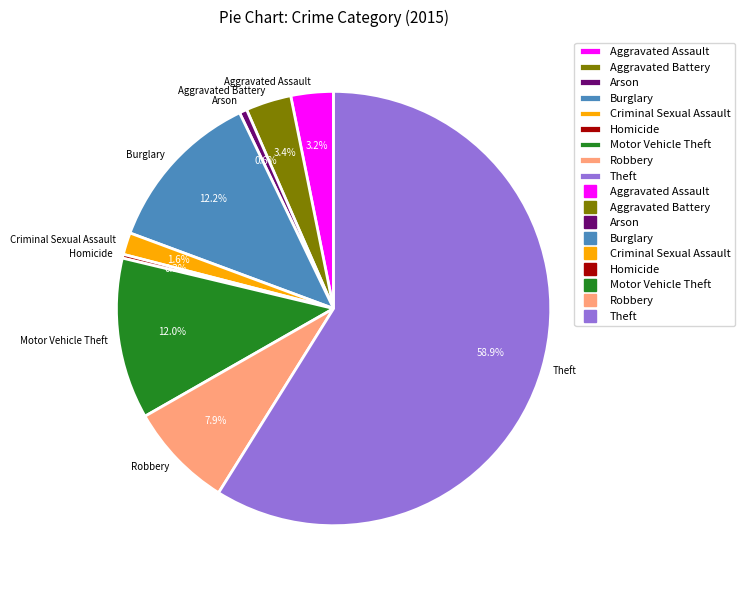

Which category has the biggest portion of the pie?

Theft